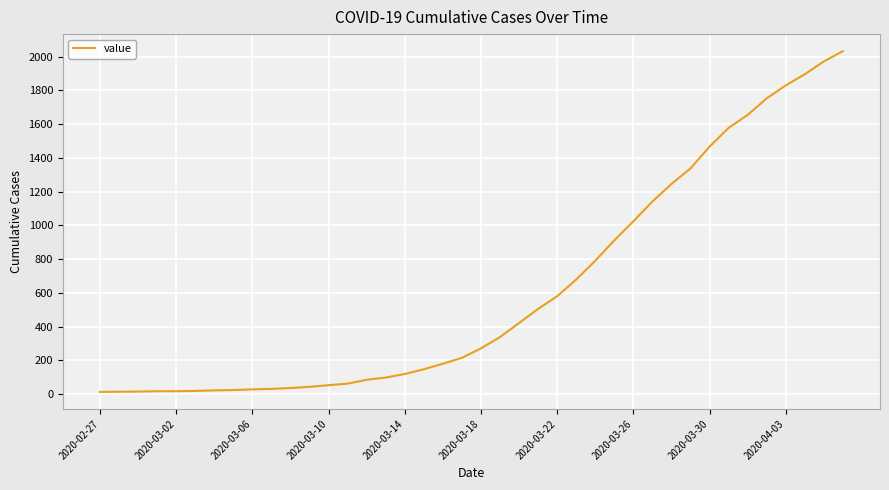

What is the maximum value shown in the chart?

2032